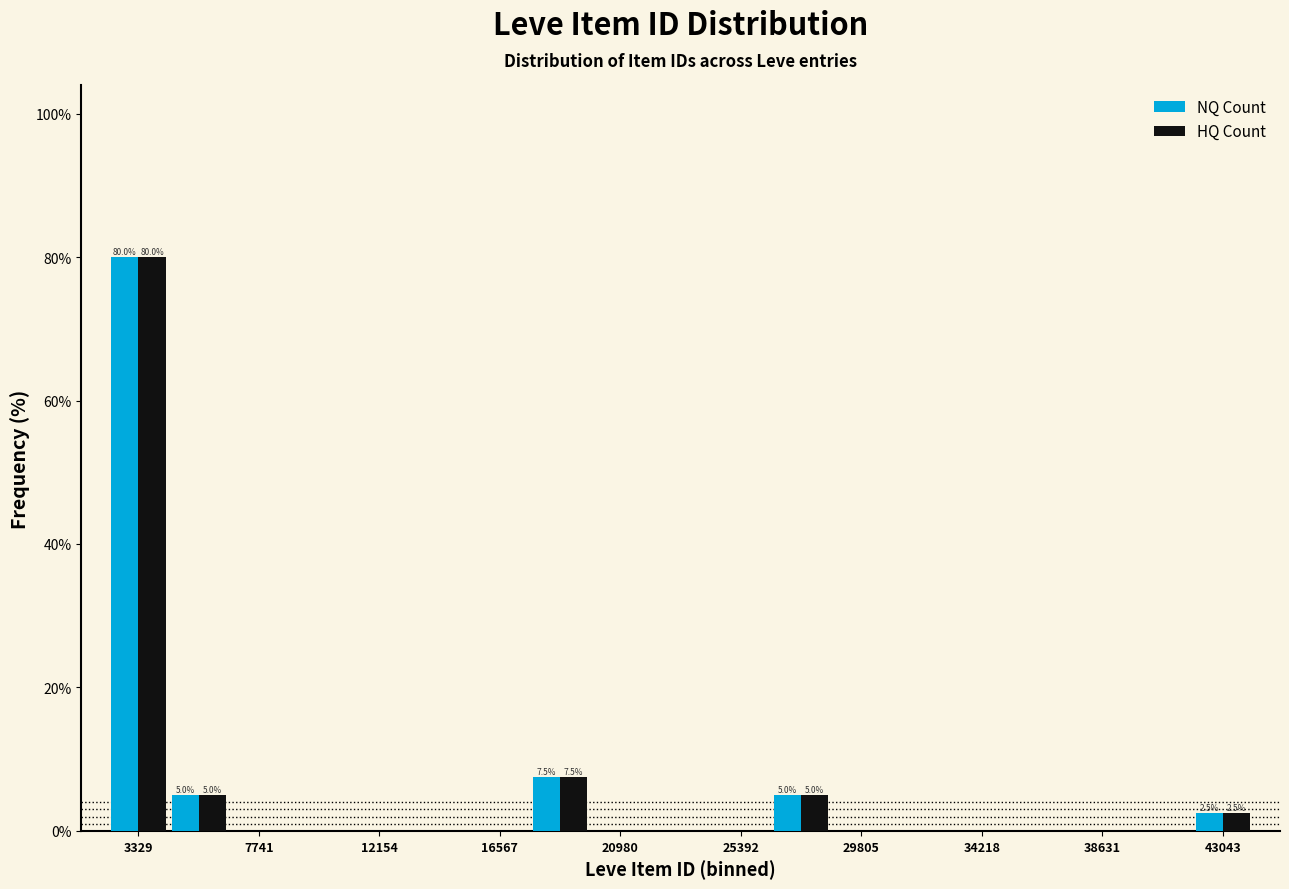

In the HQ Count series, which range on the x-axis has the tallest bar?

2000 to 4500